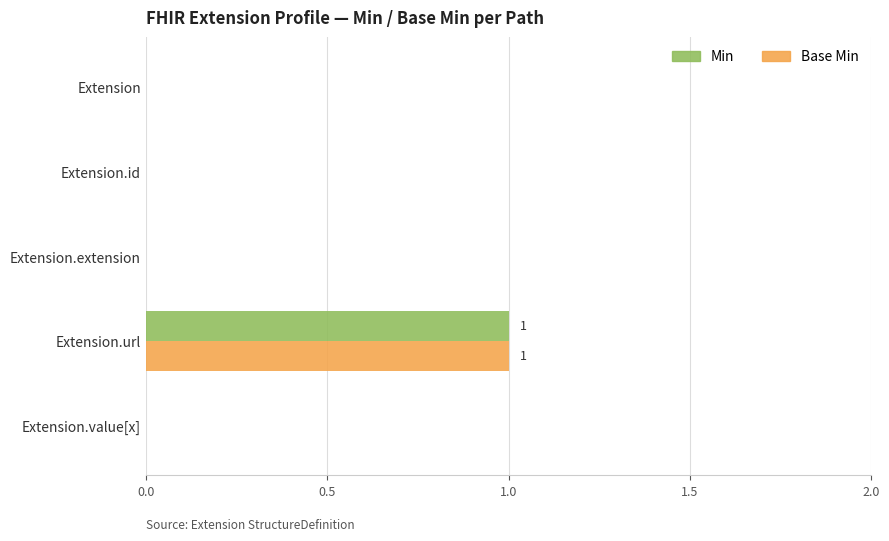

What are all the series names shown in the legend?

Min, Base Min